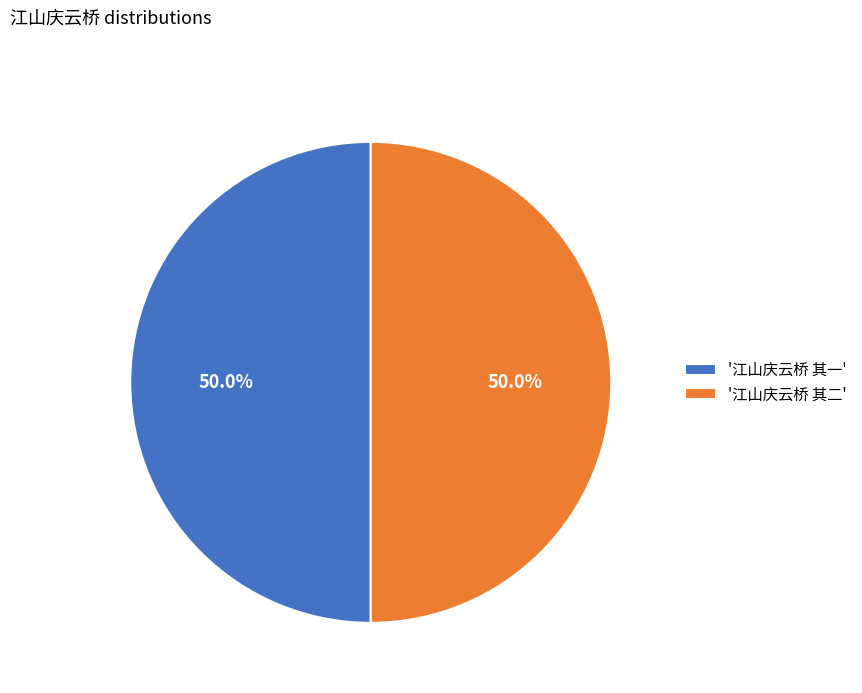

What is the ratio of the value at '江山庆云桥 其二' to the value at '江山庆云桥 其一'?

1.0